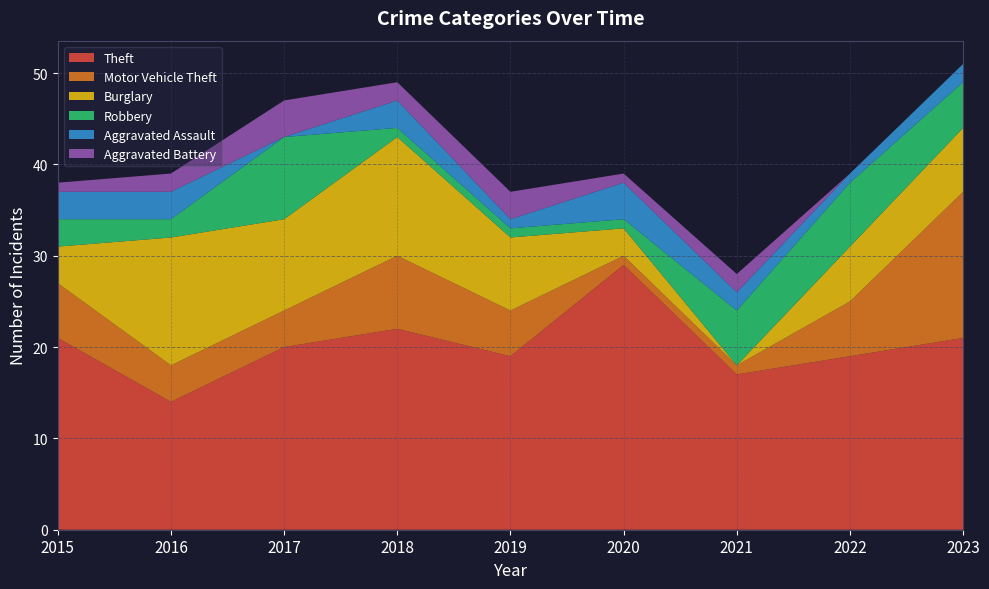

Reading left to right, what are all the values shown in this chart?

Theft: 21	14	20	22	19	29	17	19	21
Motor Vehicle Theft: 6	4	4	8	5	1	1	6	16
Burglary: 4	14	10	13	8	3	0	6	7
Robbery: 3	2	9	1	1	1	6	7	5
Aggravated Assault: 3	3	0	3	1	4	2	1	2
Aggravated Battery: 1	2	4	2	3	1	2	0	0